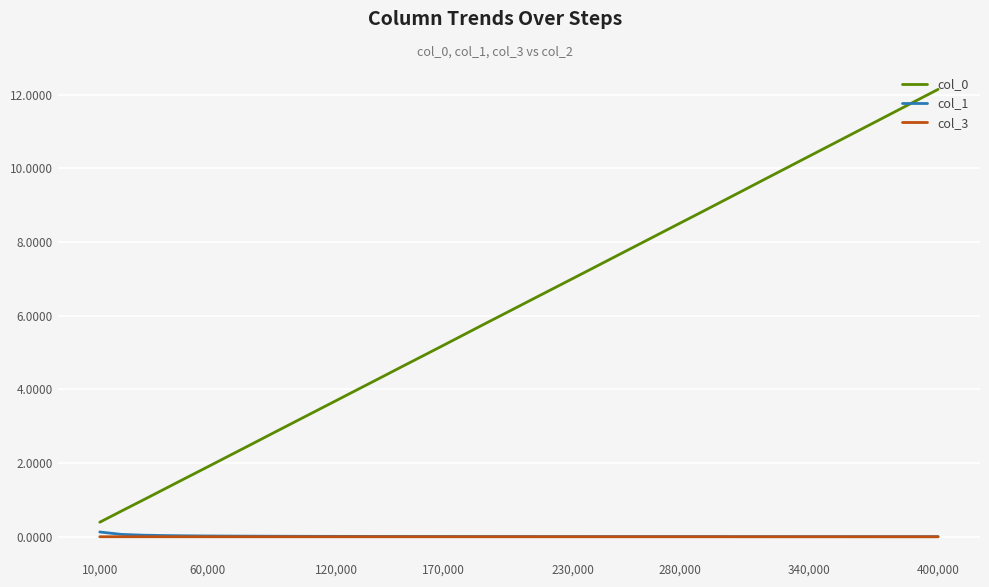

True or false: col_0 and col_3 intersect in this chart.

False